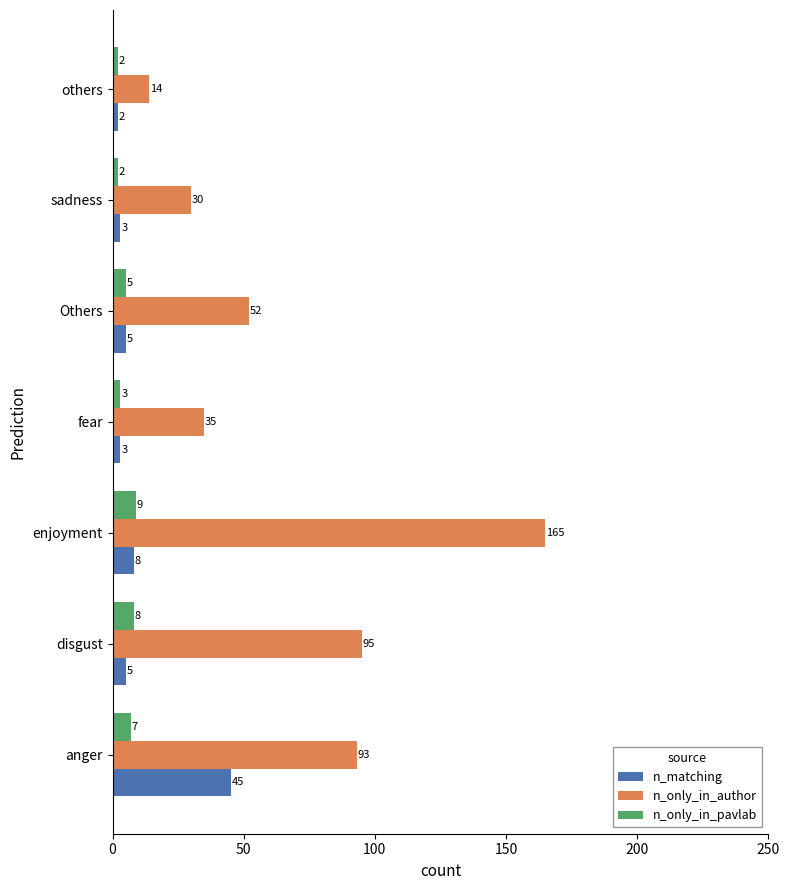

What is the maximum value for n_only_in_author?

165